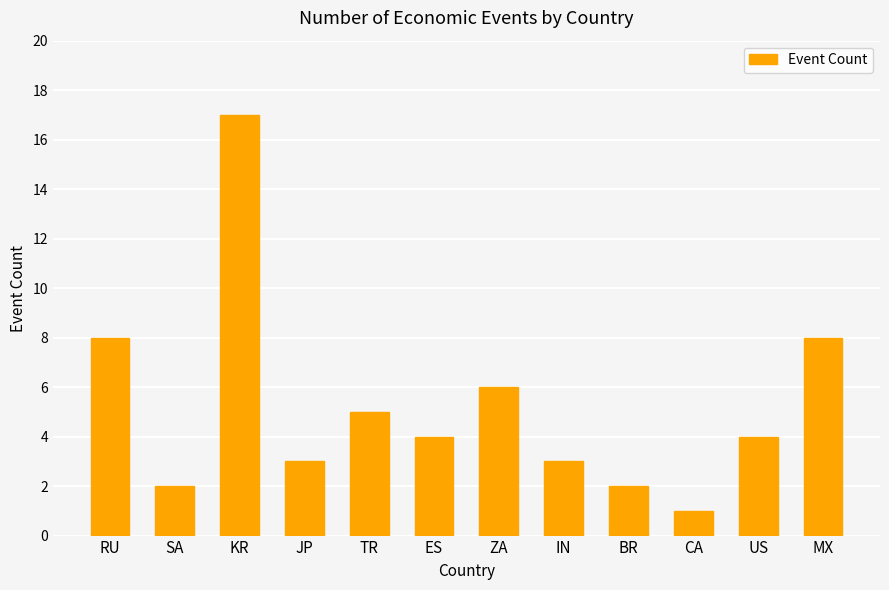

What is the difference between the values at TR and ZA?

1